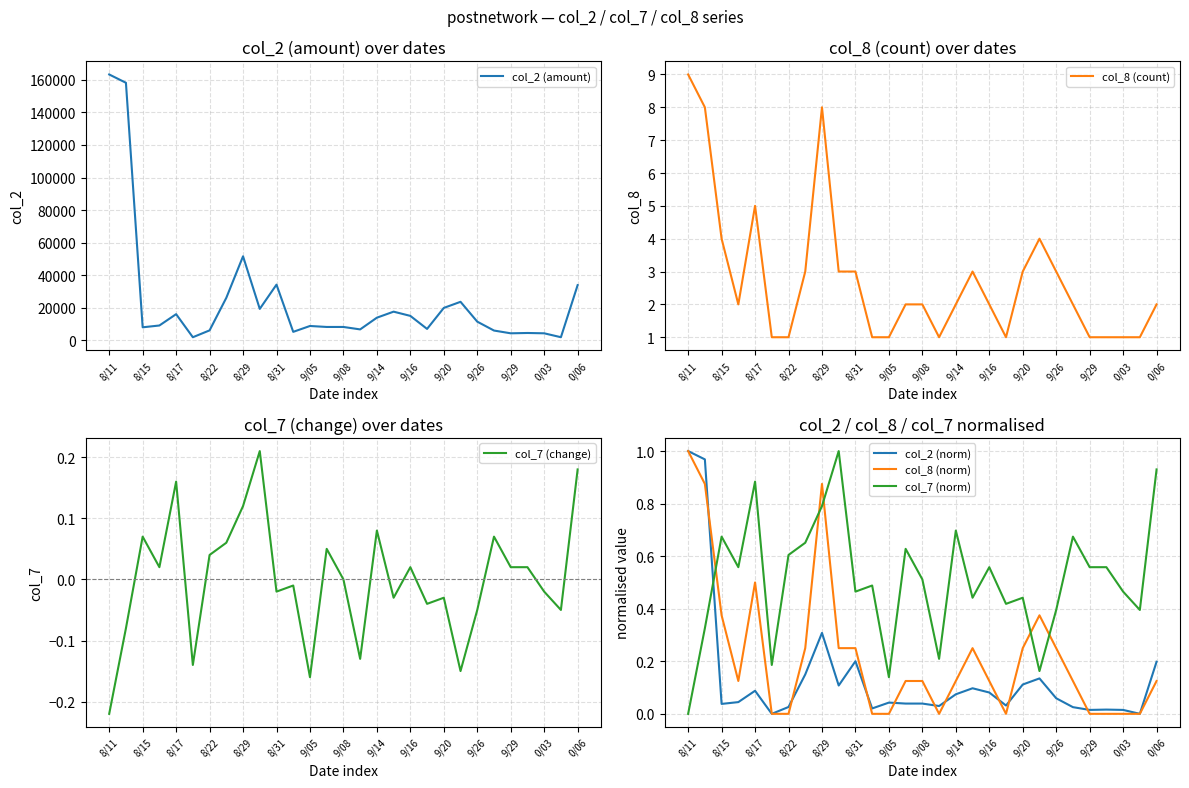

At how many categories does at least one series exceed 49810?

3